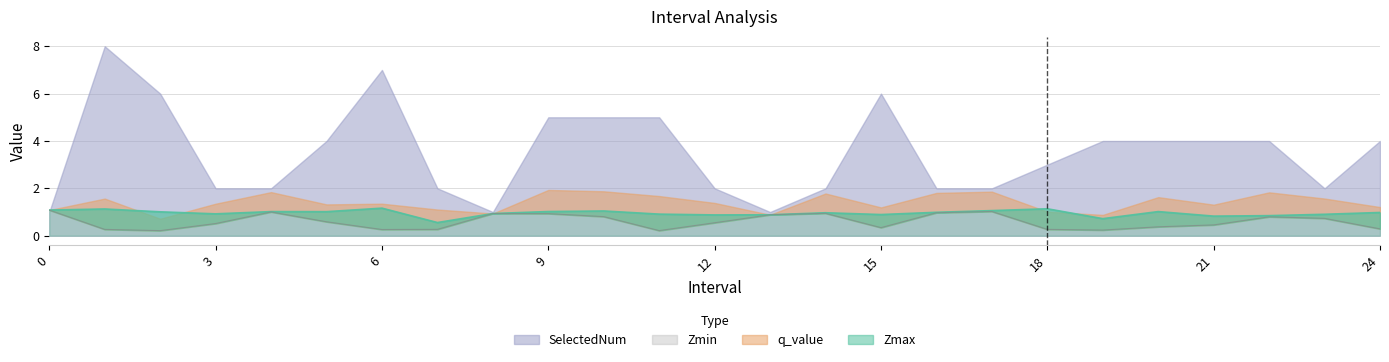

The Zmin series shows 1.5 at 16. True or false?

False